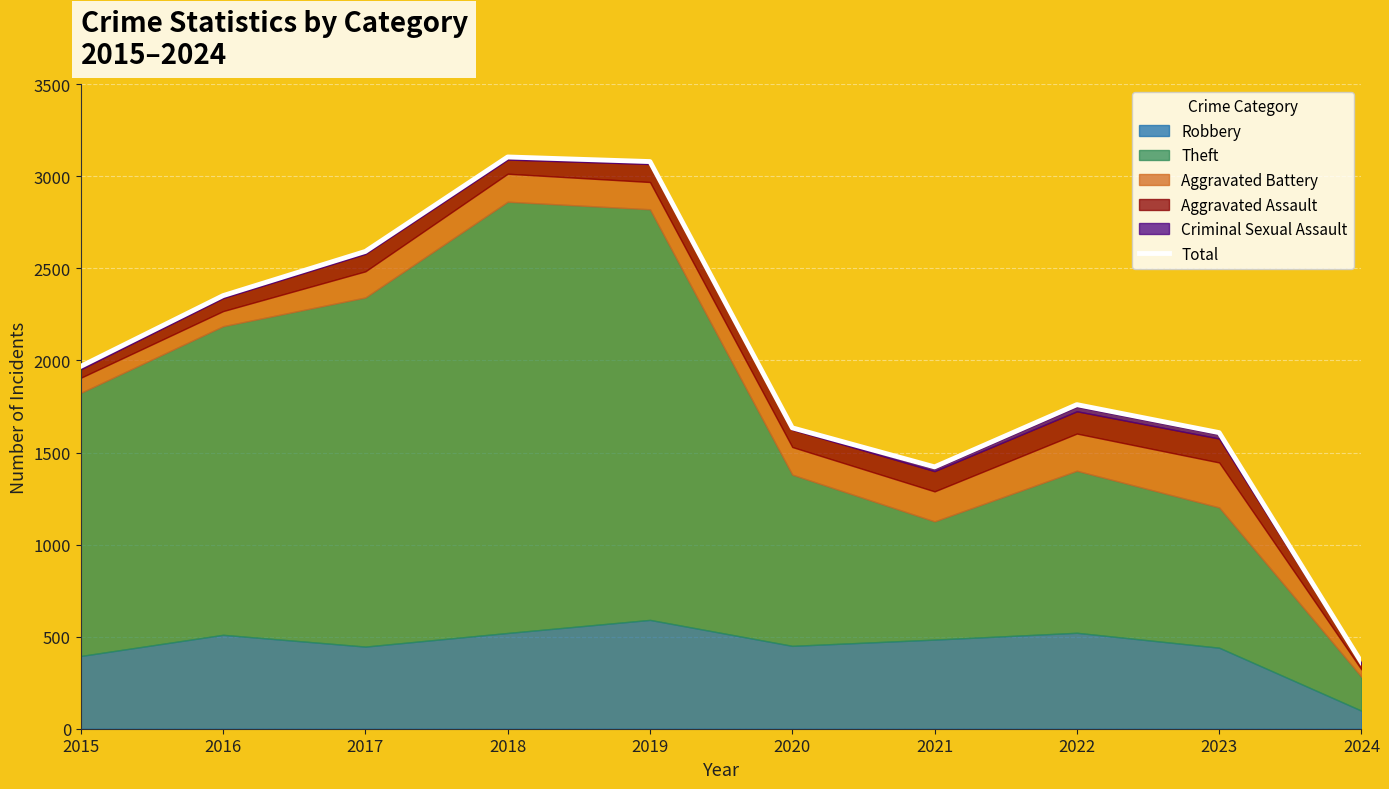

Reading right to left, transcribe all the data shown in this chart.

360	1608	1760	1422	1634	3080	3105	2592	2352	1968